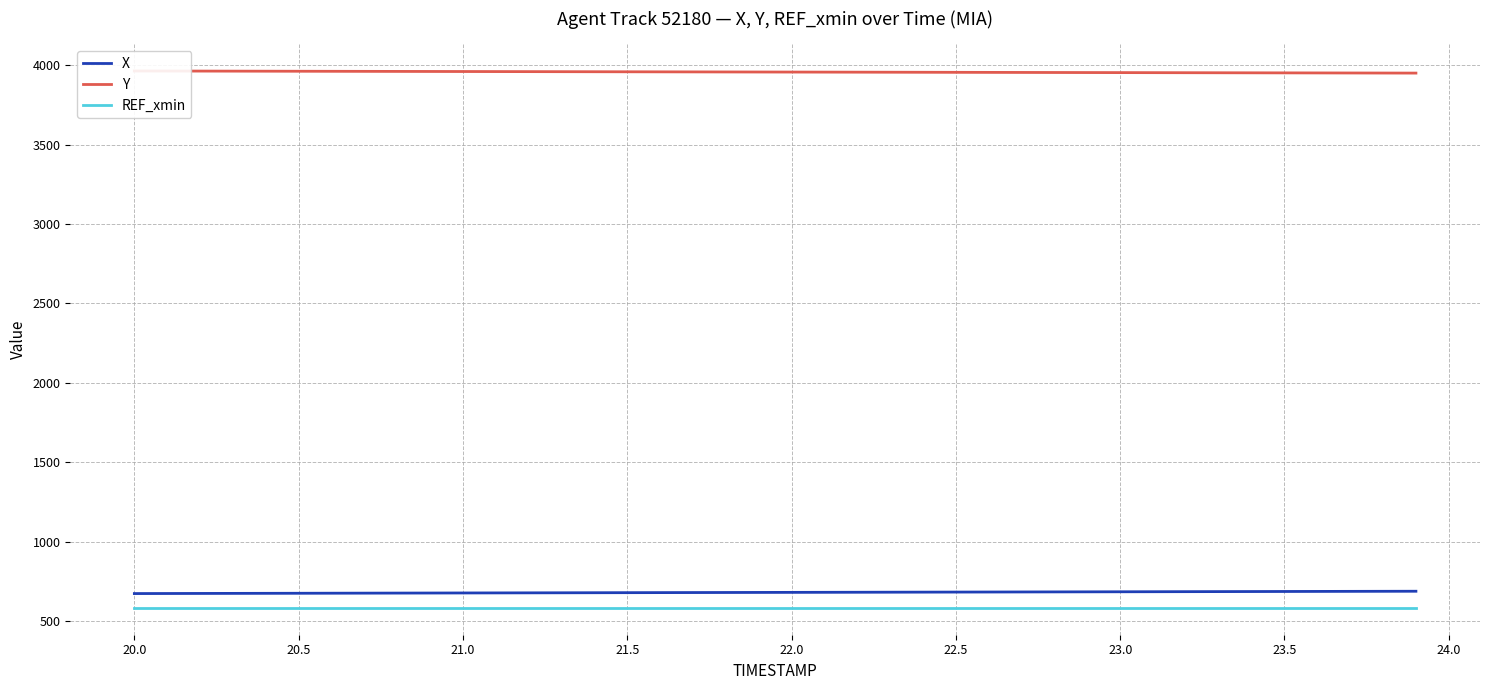

The X series shows 685.0 at 23.0. True or false?

True